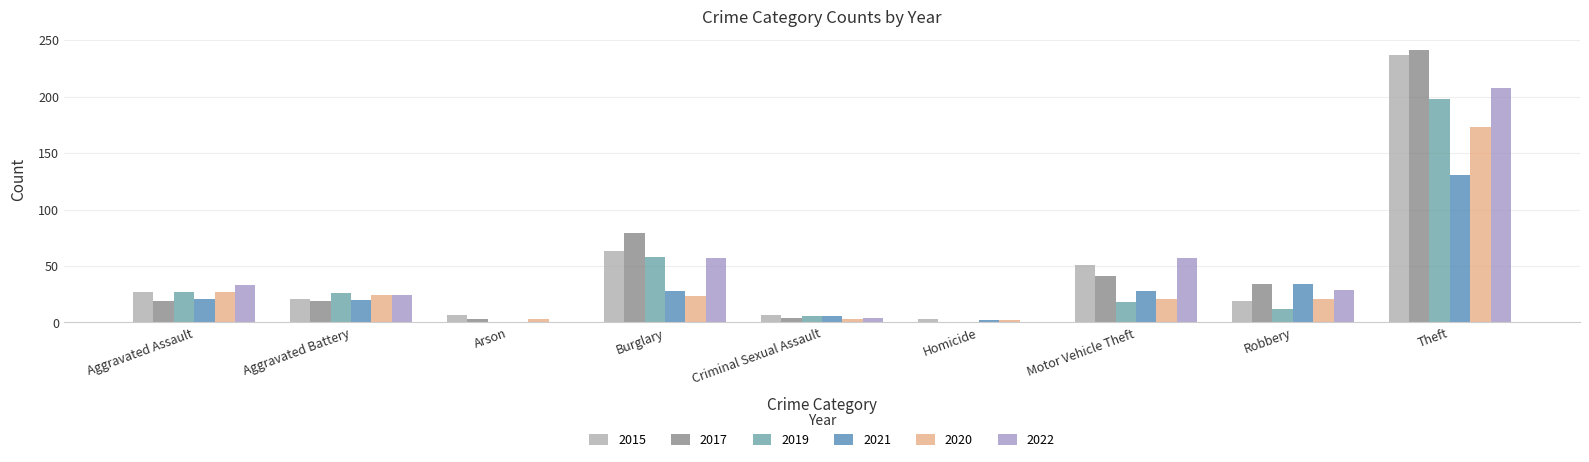

What are all the series names shown in the legend?

2015, 2017, 2019, 2021, 2020, 2022